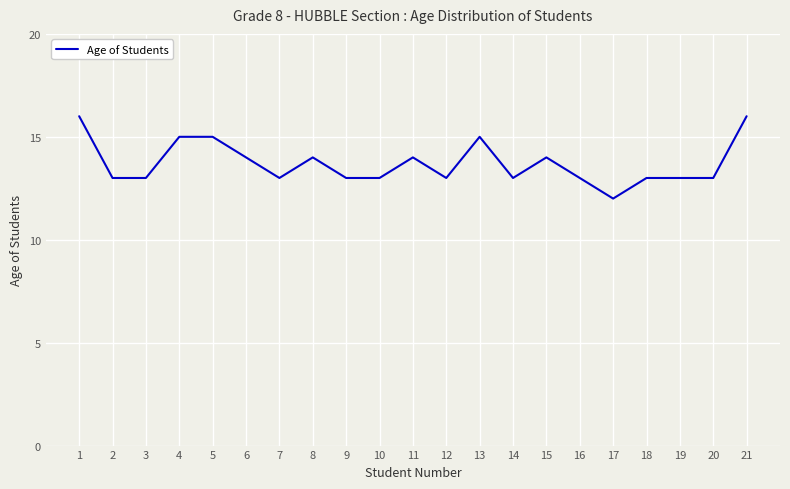

What is the minimum value shown in the chart?

12